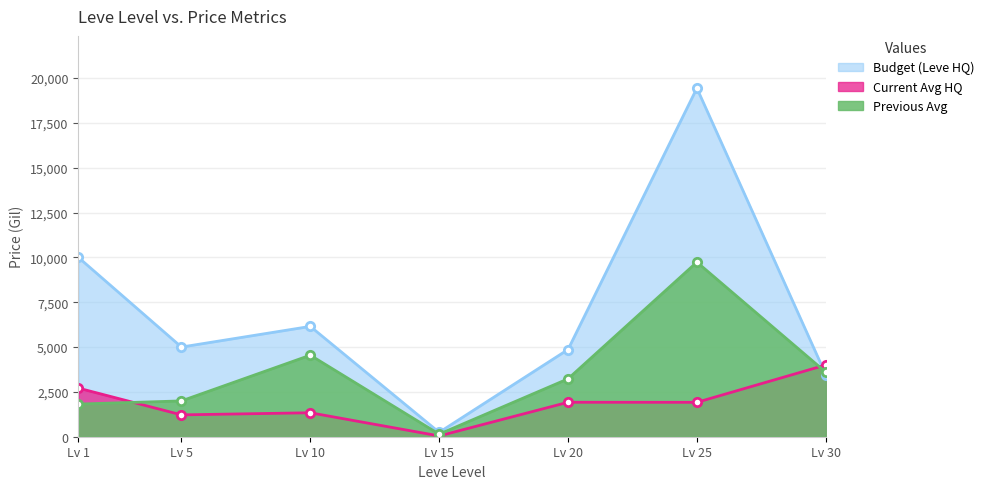

Read the LevePriceHQ value at Lv 1.

9999.0